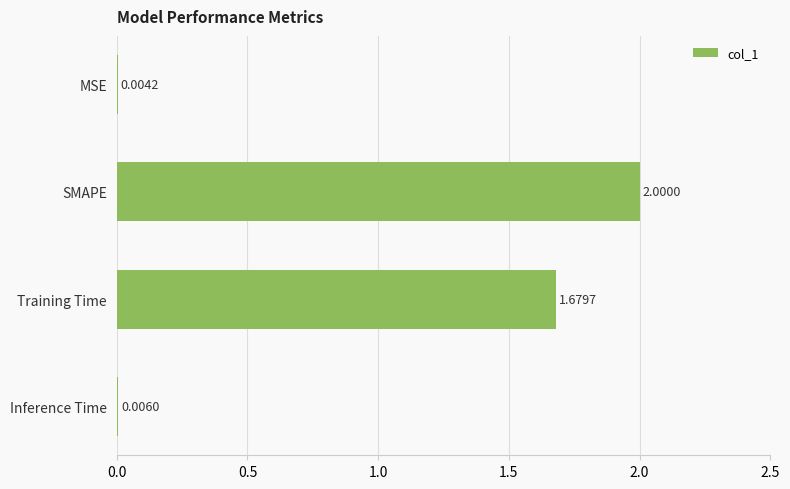

Which has a higher value, MSE or Inference Time?

Inference Time